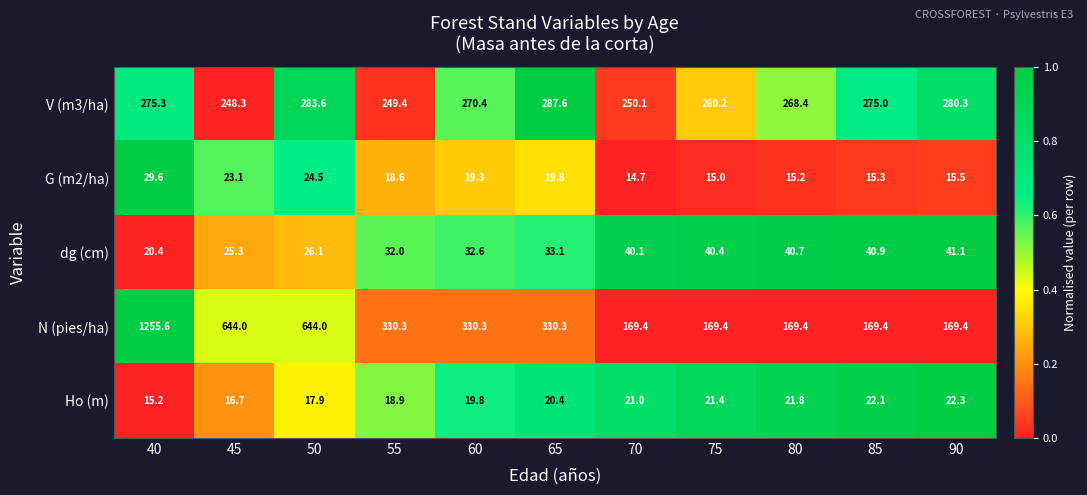

What is the average value of the dg (cm) series?

33.9